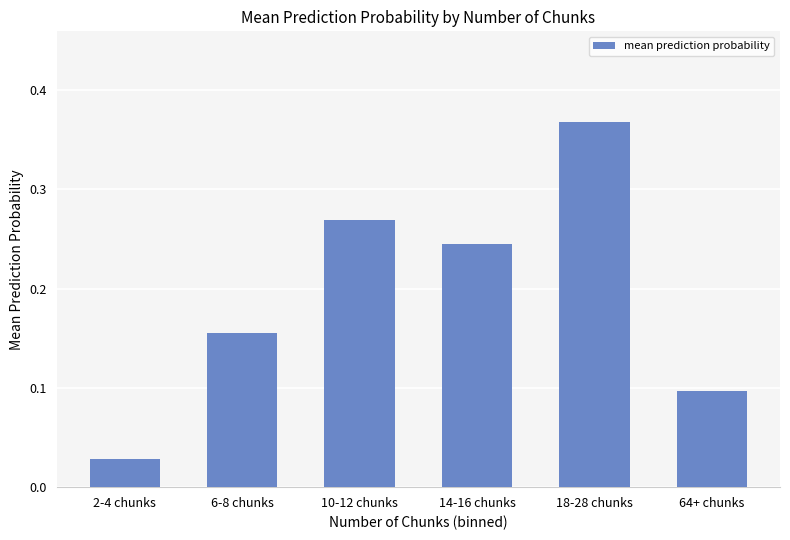

The chart shows a value of 0.3 at 6-8 chunks. True or false?

False